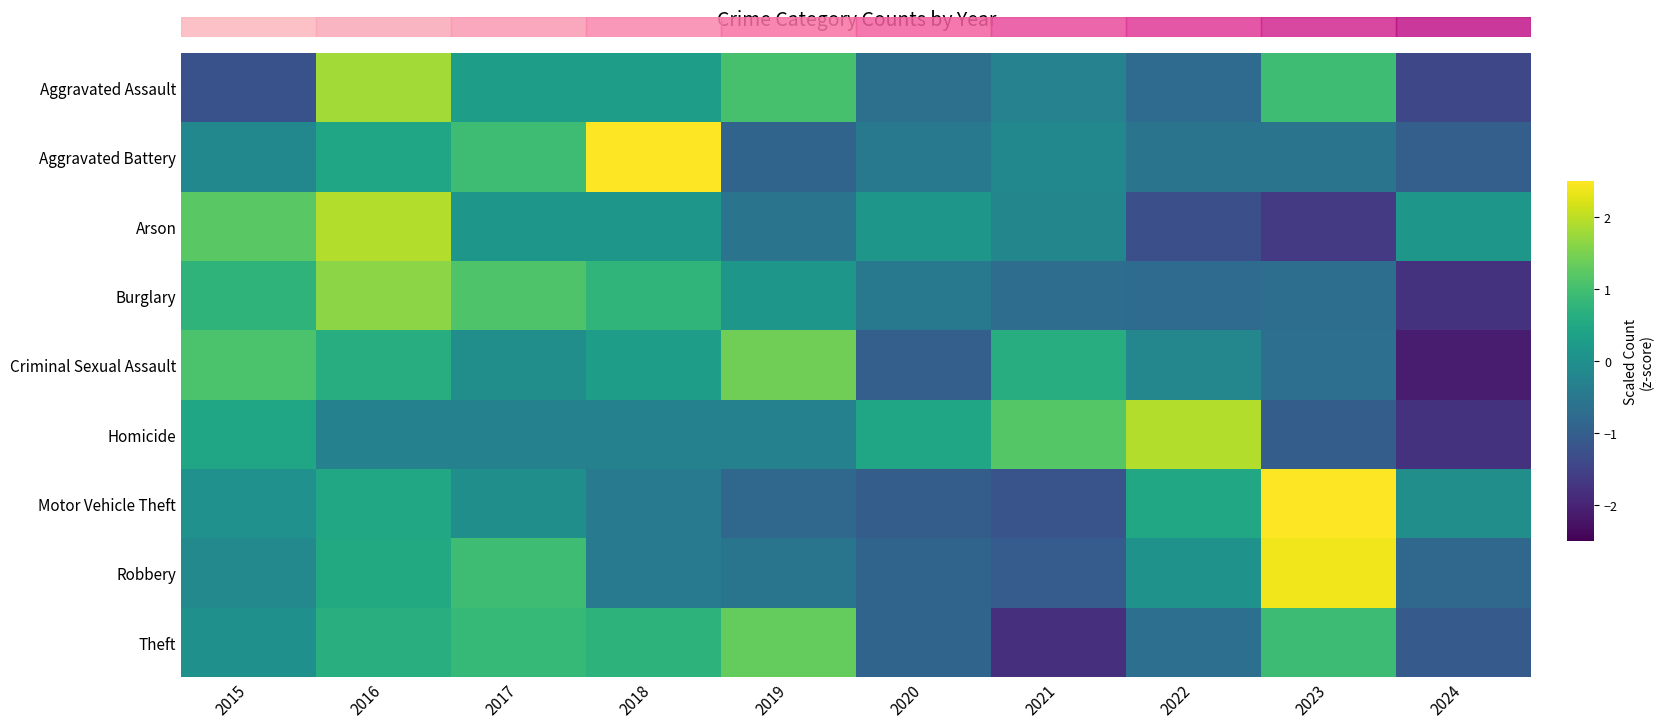

What is the smallest value displayed?

-2.1